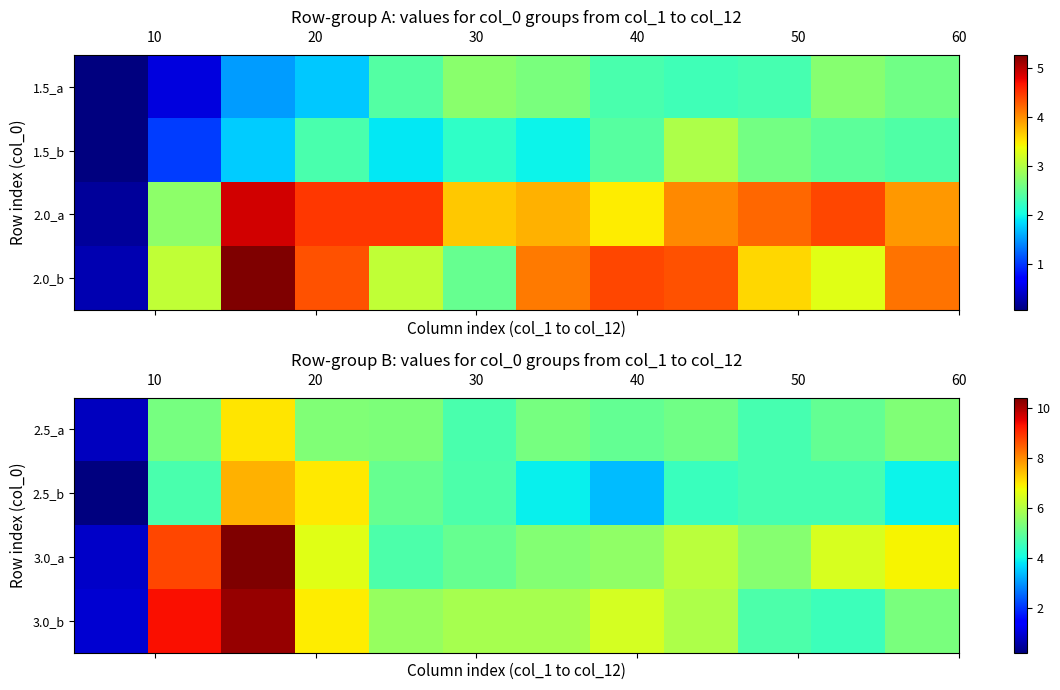

What is the difference between the second highest and minimum values in the row_3 series?

8.4